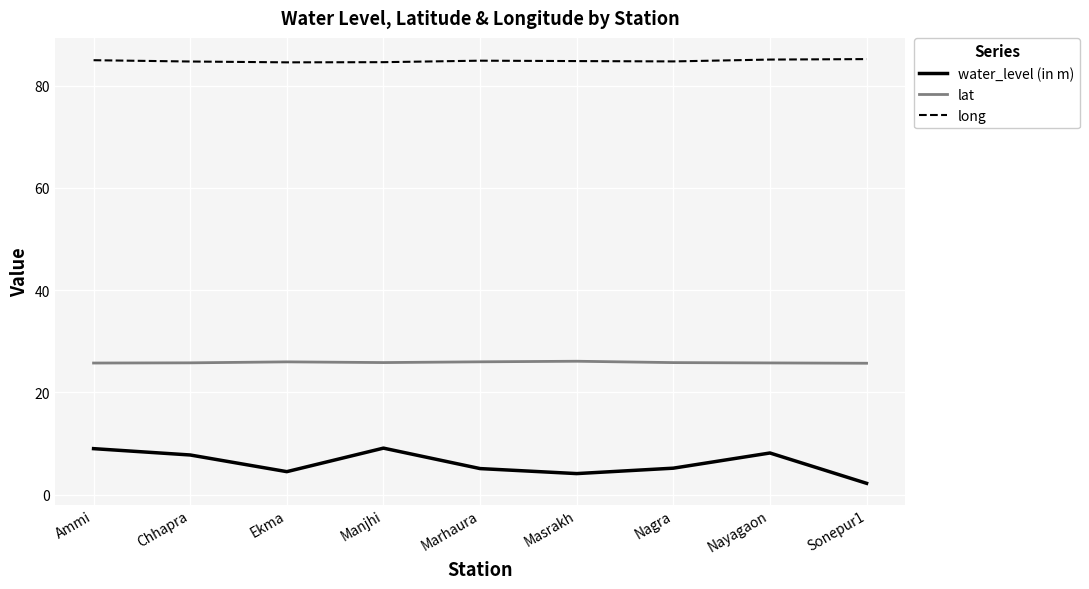

How many lines are shown in the chart?

3